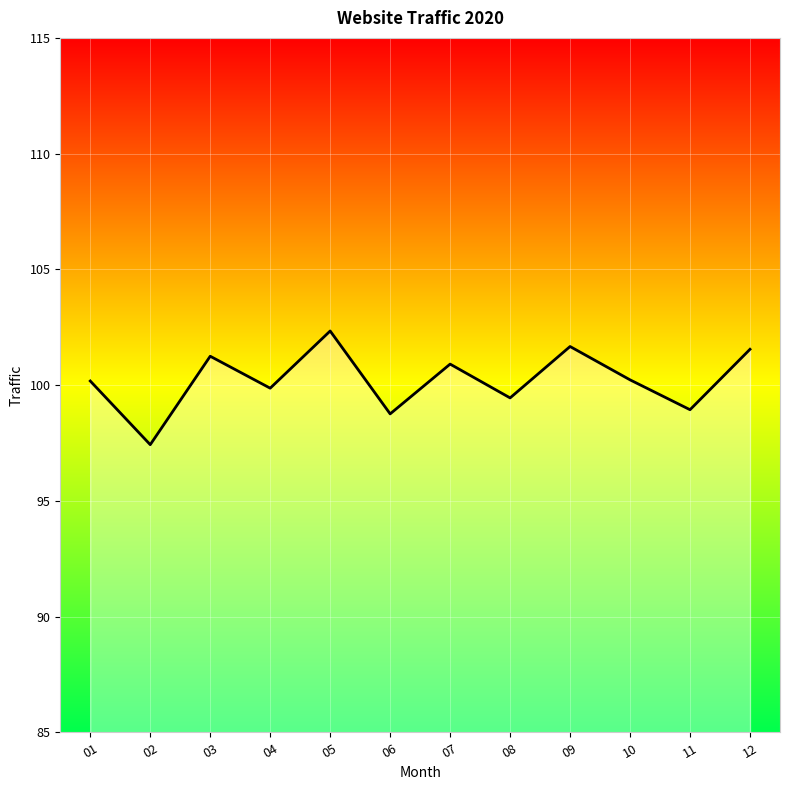

What is the change in value from 01 to 05?

+2.2